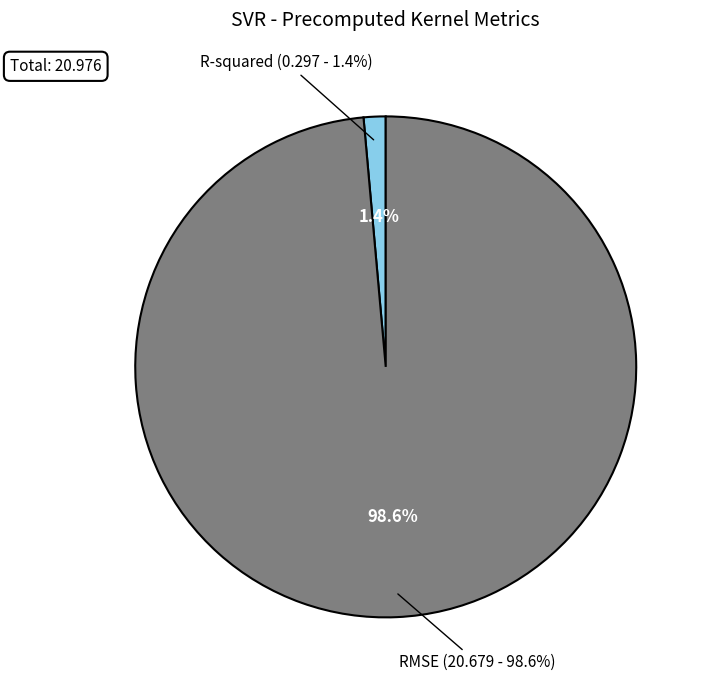

What is the smallest slice in the pie chart?

R-squared